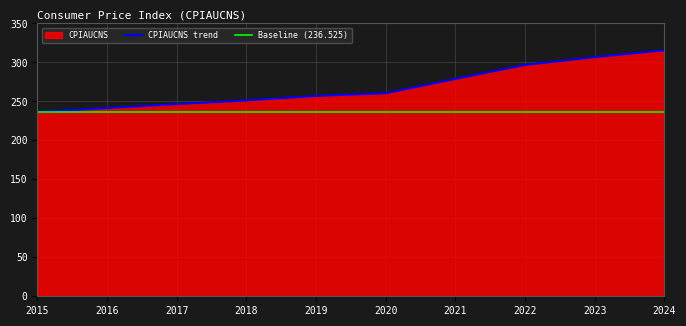

What is the difference between the values at 2015 and 2021?

42.3